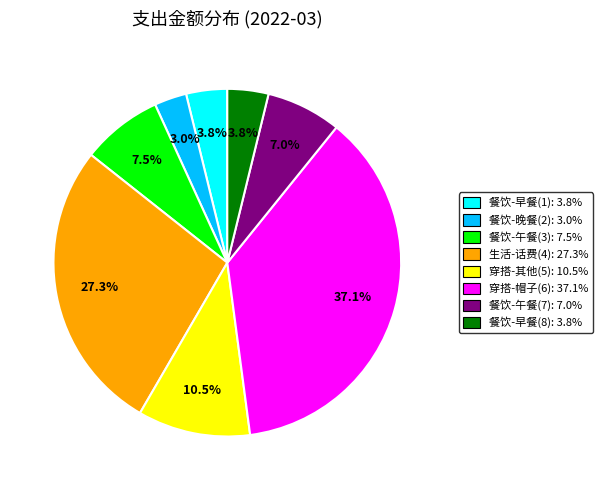

What percentage is the 穿搭-帽子(6) slice, to the nearest percent?

37%